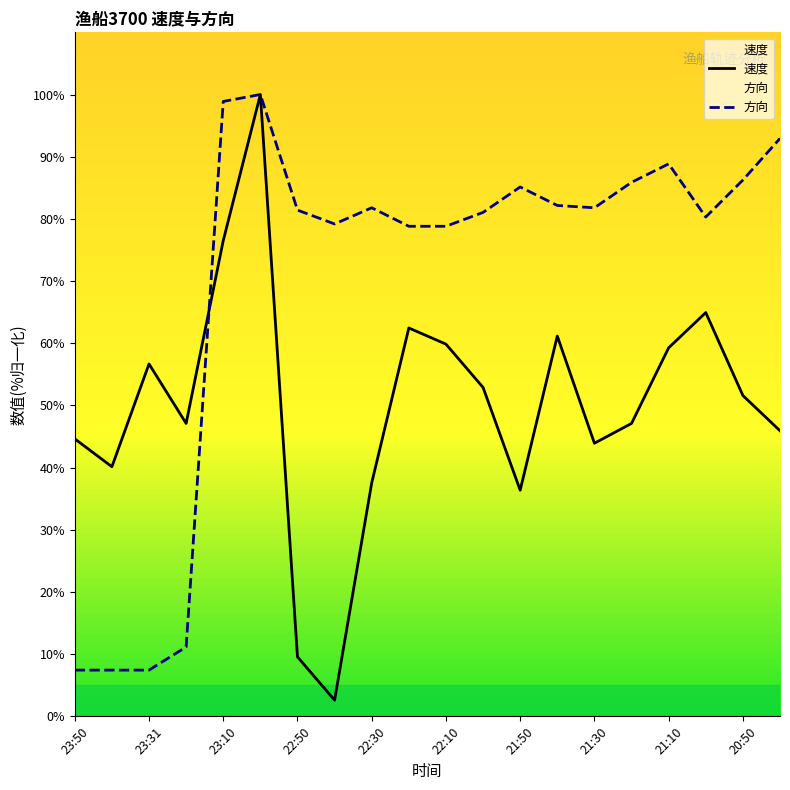

Between 20:40 and 20:50, which is larger?

20:50